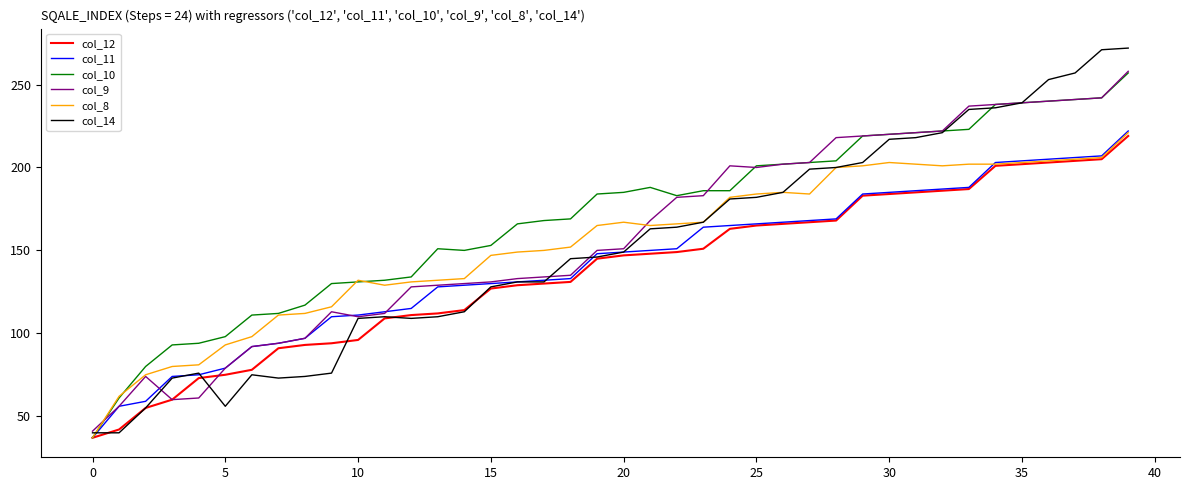

What is the smallest value displayed?

37